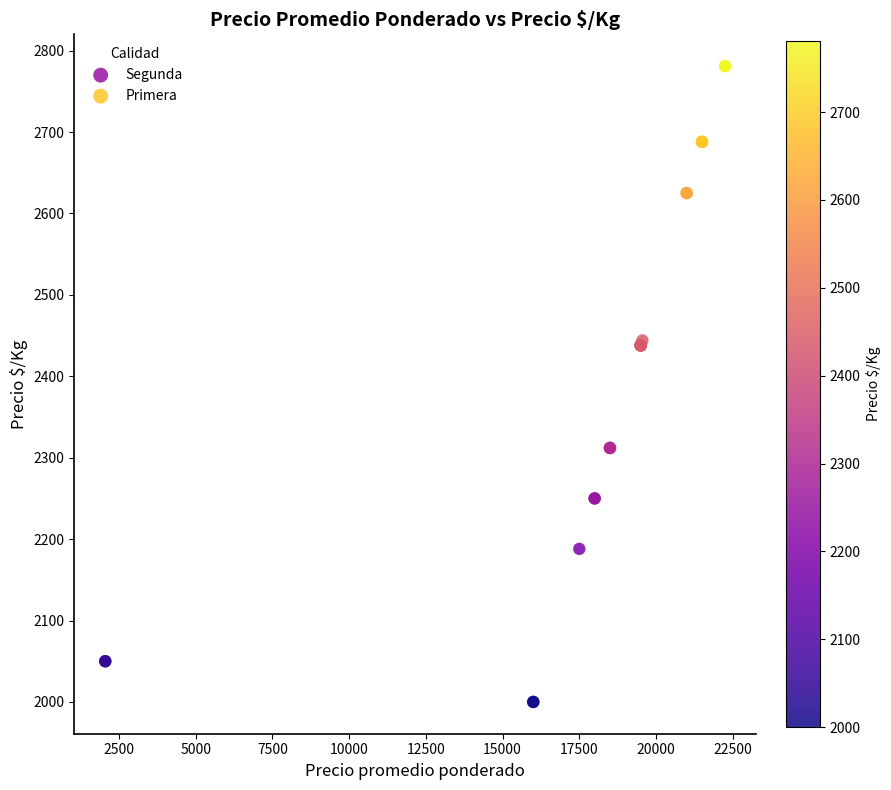

Which series reaches the minimum Y coordinate?

Segunda